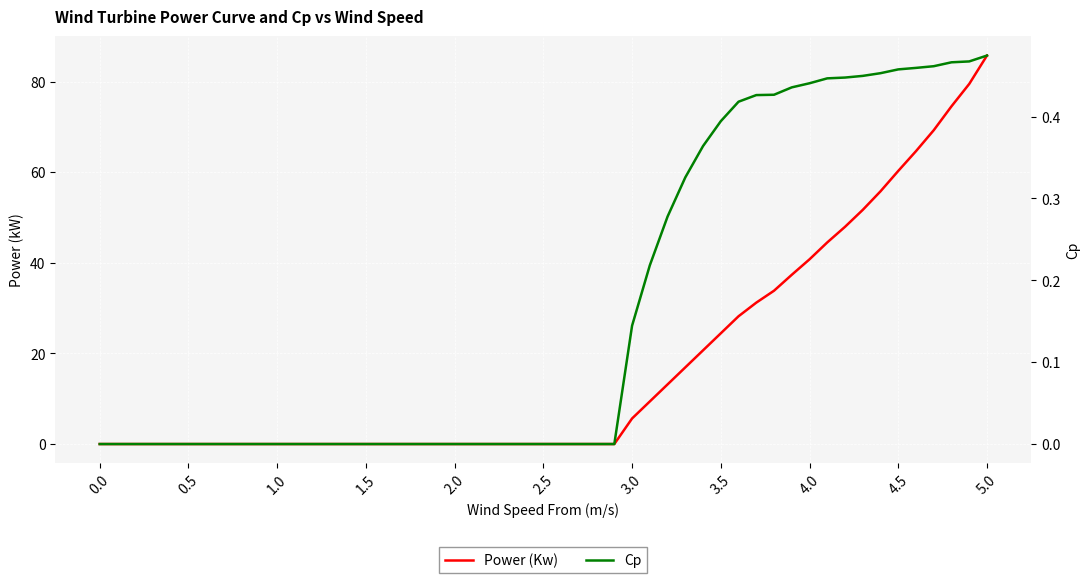

Which series has the largest total across all categories?

Power (Kw)